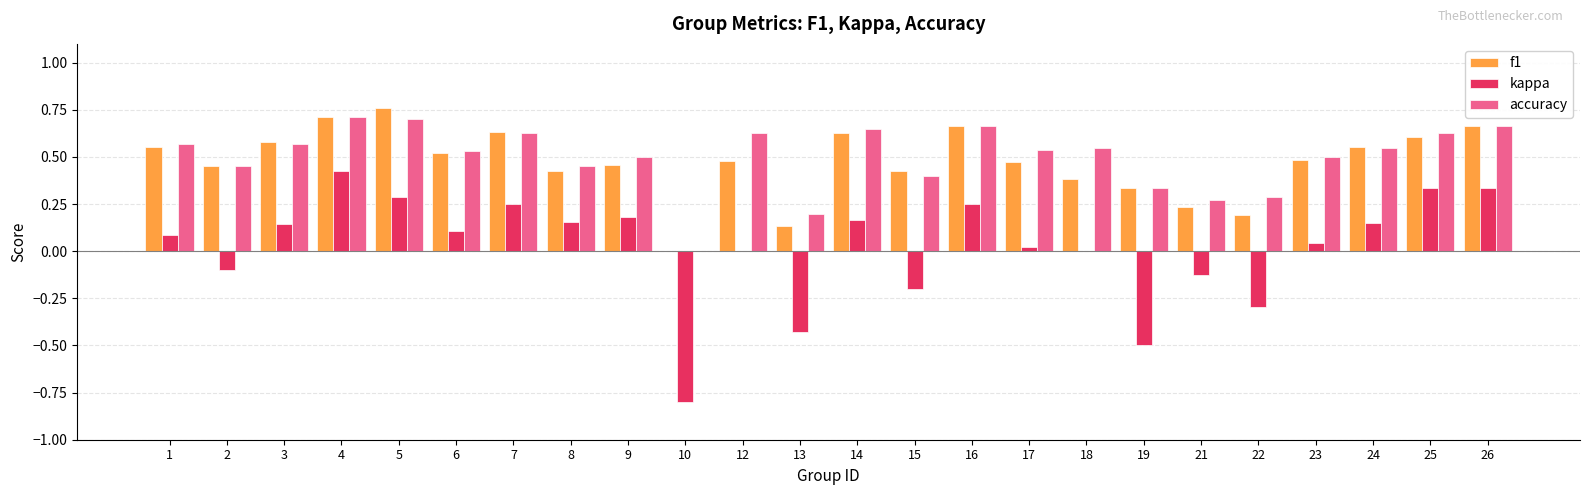

What is the total value across all series at 23?

1.0